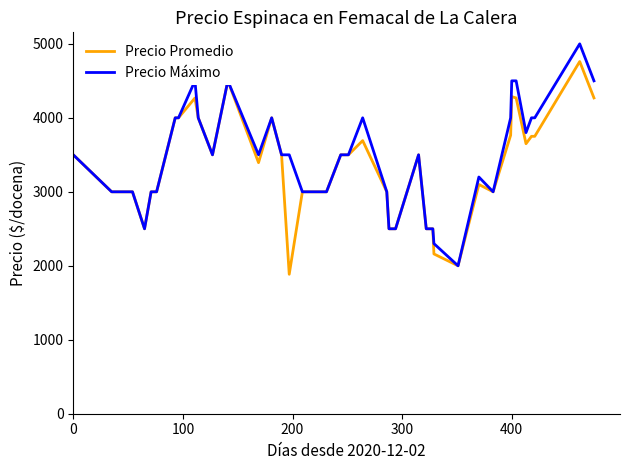

What is the minimum value shown in the chart?

1885